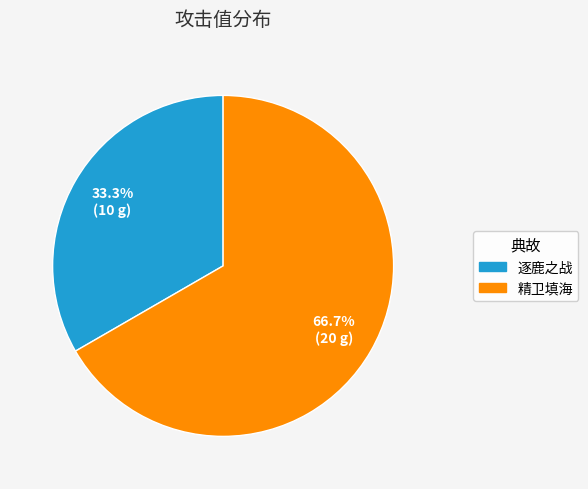

Is there a majority slice in this chart?

Yes